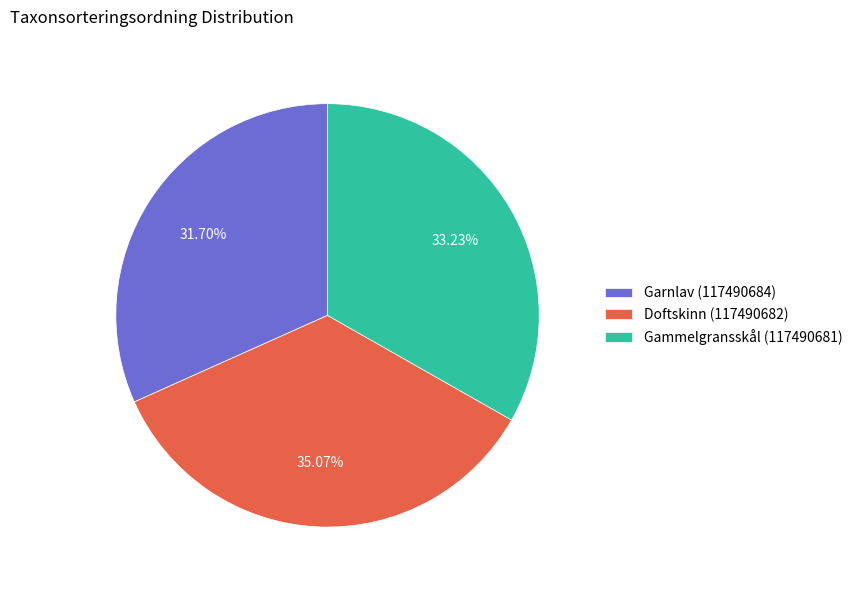

Does Doftskinn (117490682) account for over 50% of the chart?

No